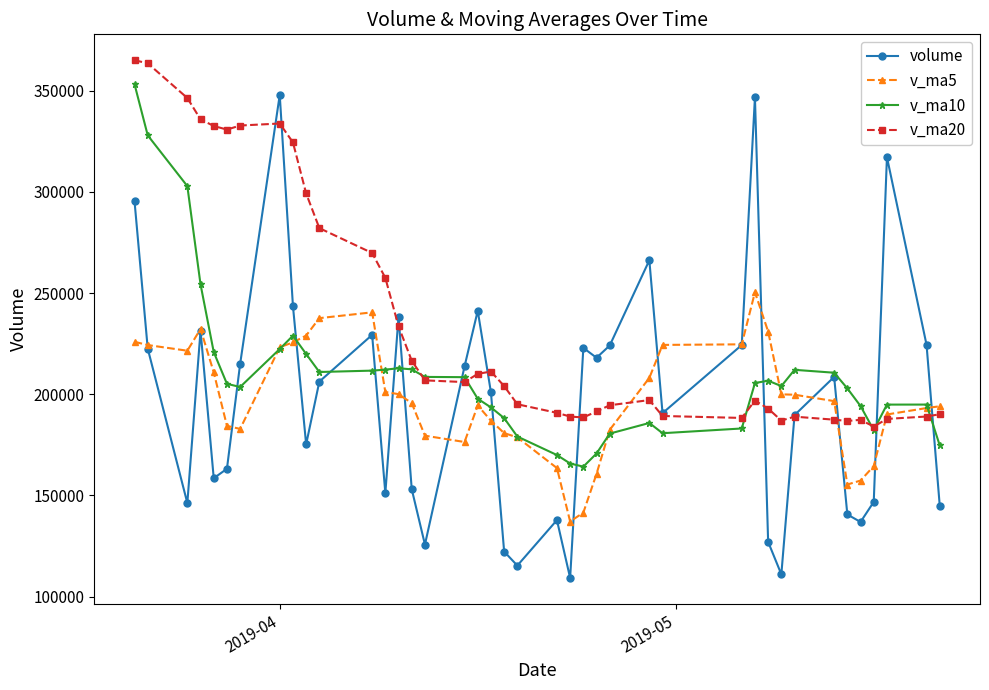

What is the average value of the v_ma20 series?

236592.0